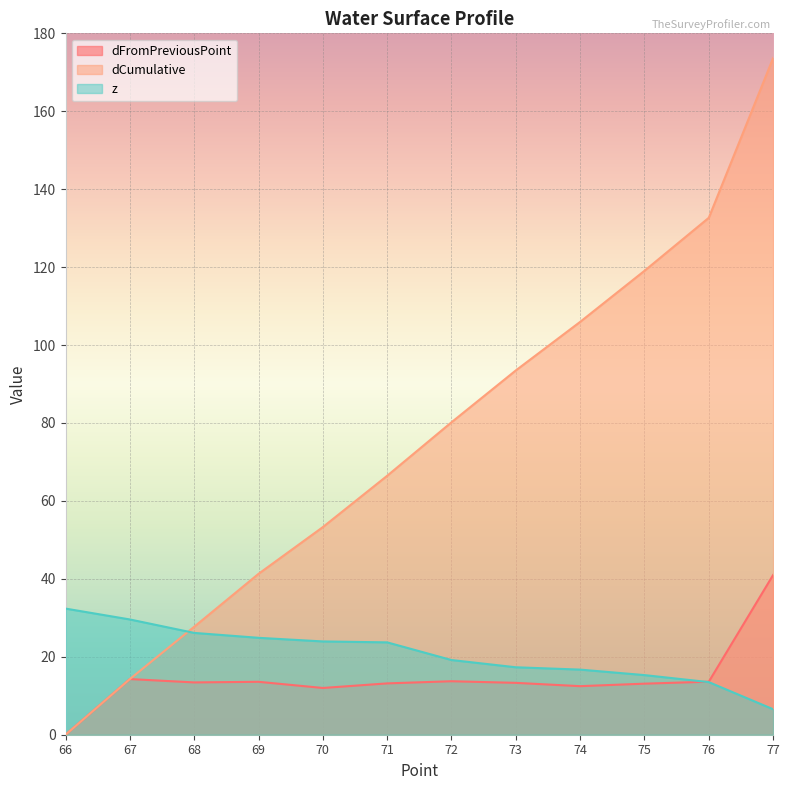

What is the value of the dFromPreviousPoint point at the 12th from the left?

41.0